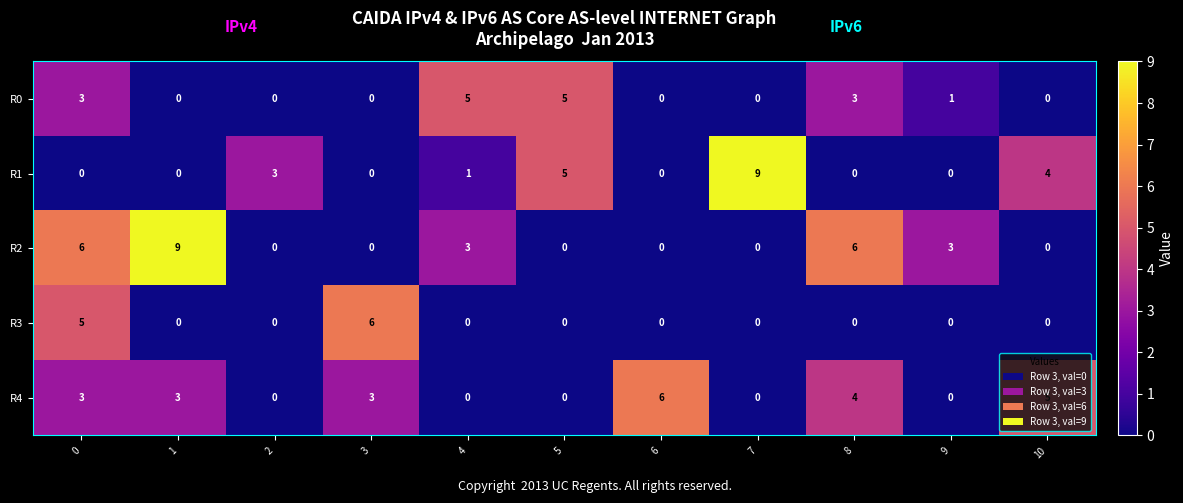

What is the sum of the R1 values at 2 and 0?

3